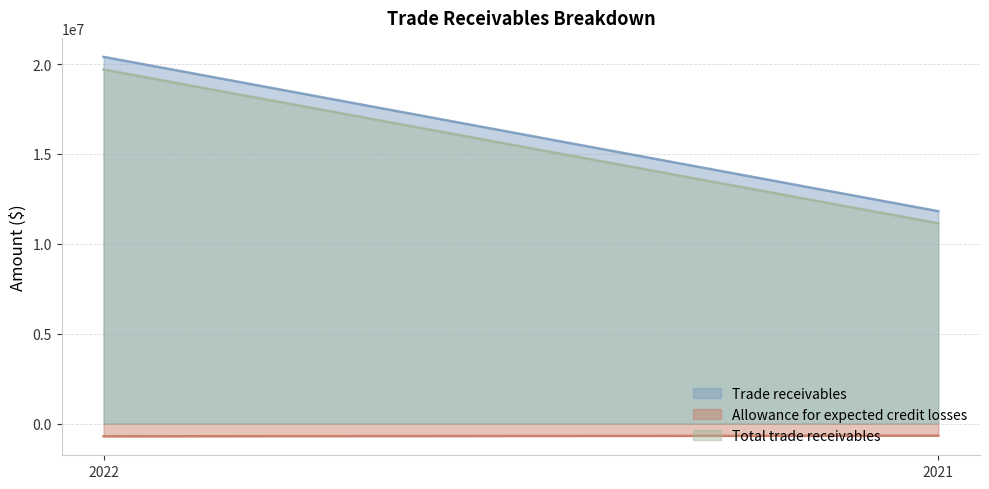

Between 2022 and 2021, which series saw the biggest shift?

Trade receivables